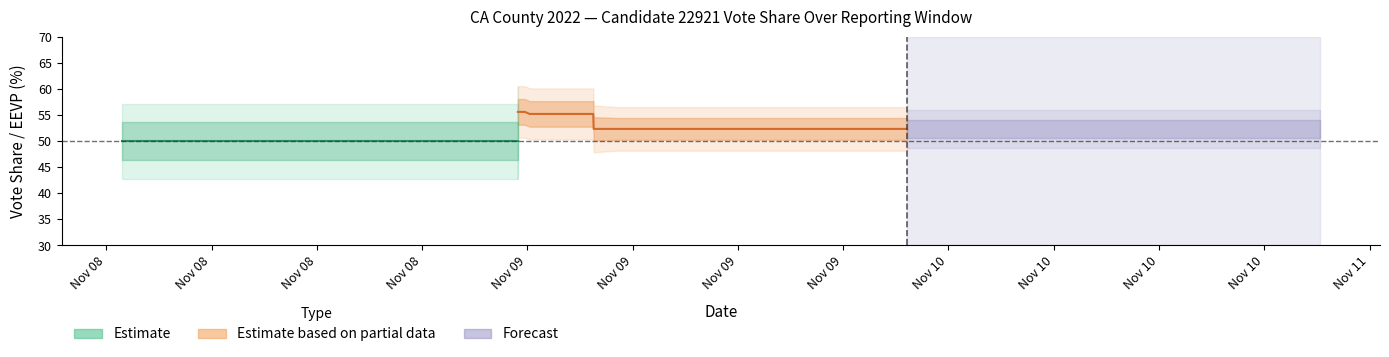

What is the difference between the eevp values at 35 and 2?

50.0